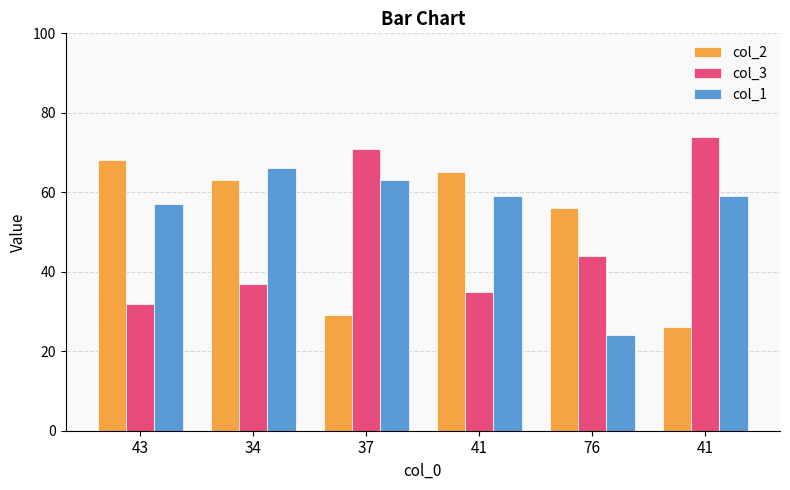

Reading left to right, list all the values displayed in this chart.

col_2: 43=68	34=63	37=29	41=65	76=56	41=26
col_3: 43=32	34=37	37=71	41=35	76=44	41=74
col_1: 43=57	34=66	37=63	41=59	76=24	41=59